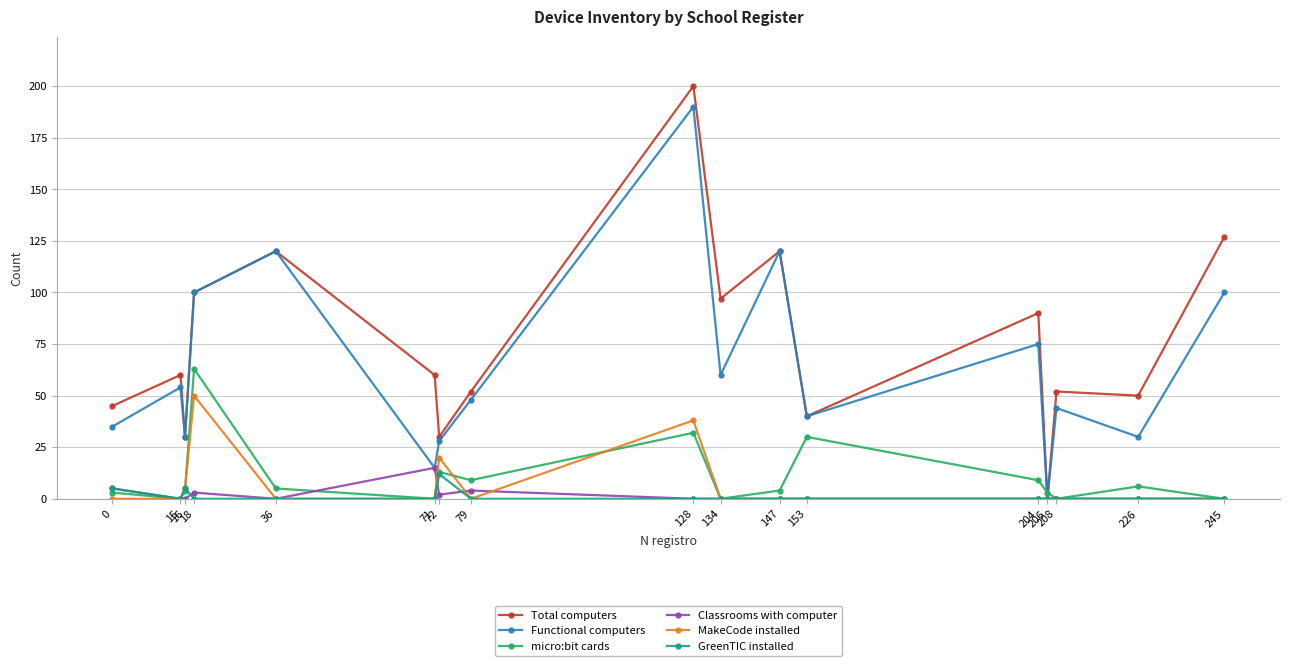

True or false: GreenTIC installed has more than 1 interior local peaks.

True